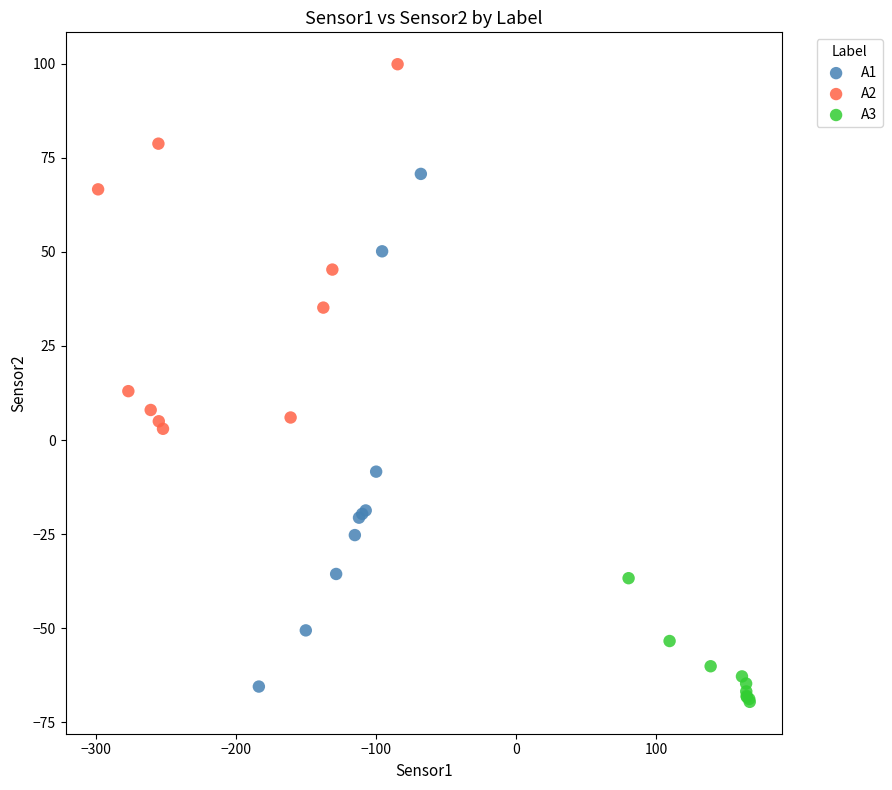

Which series has the largest Y range (max minus min)?

A1